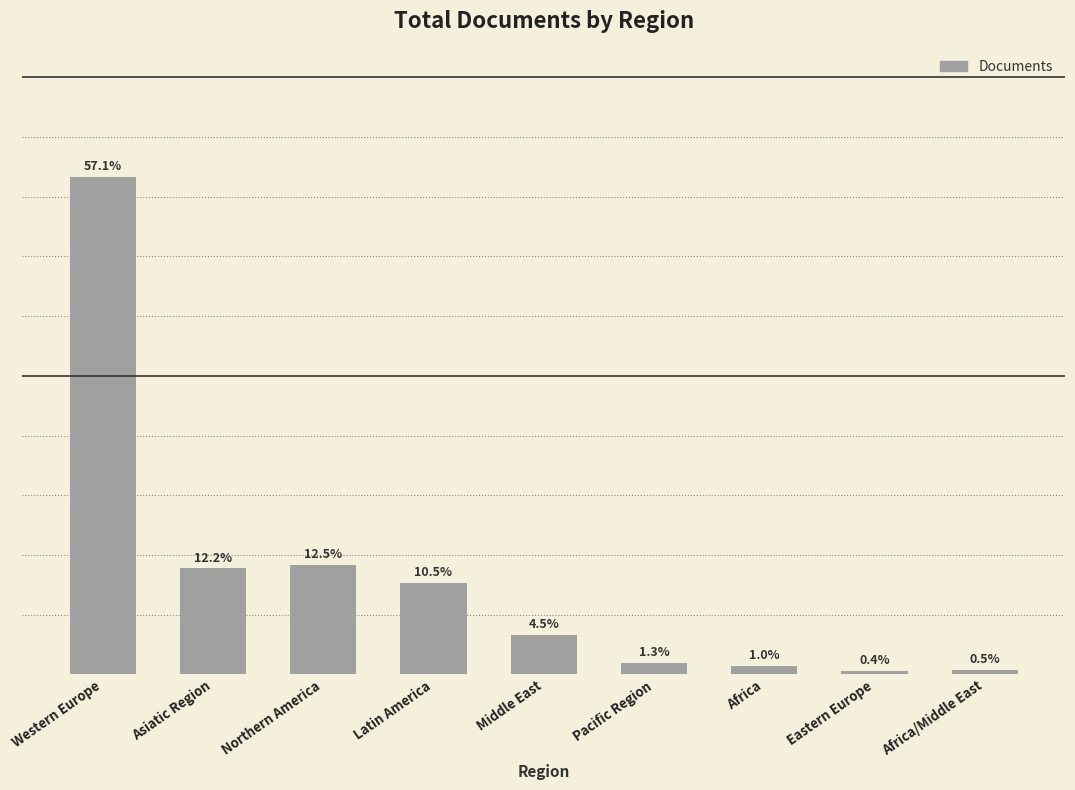

Are the bars grouped side by side (vs. stacked)?

No